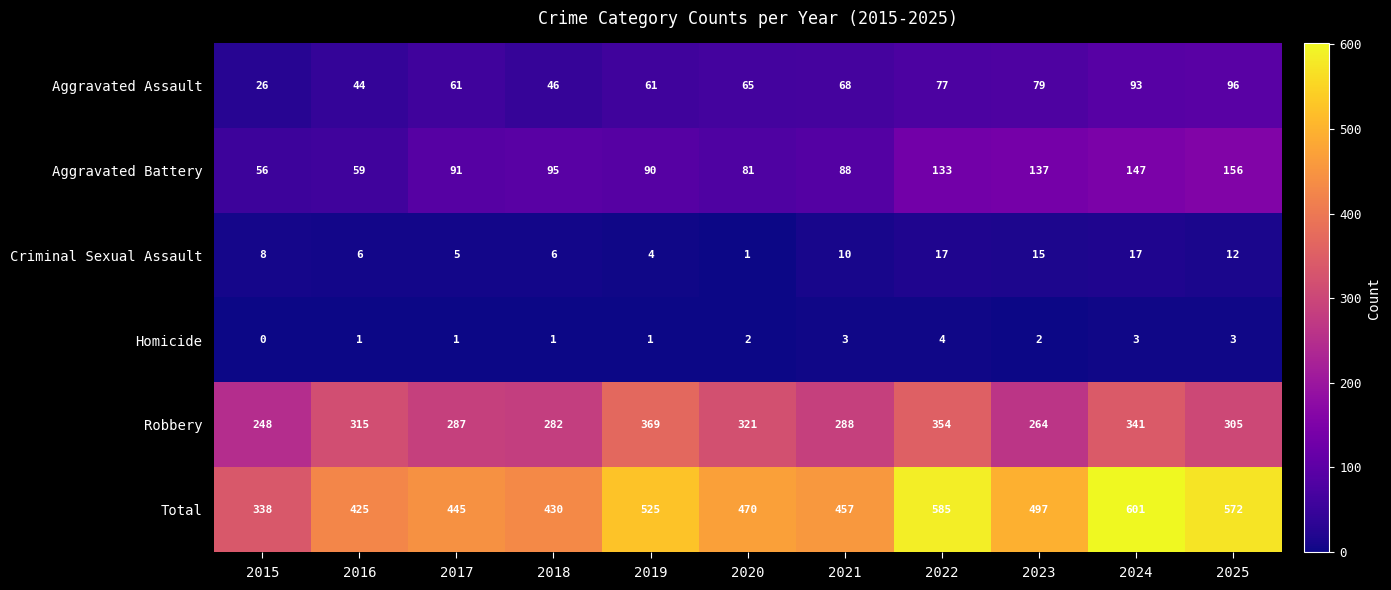

What is the maximum value shown in the chart?

601